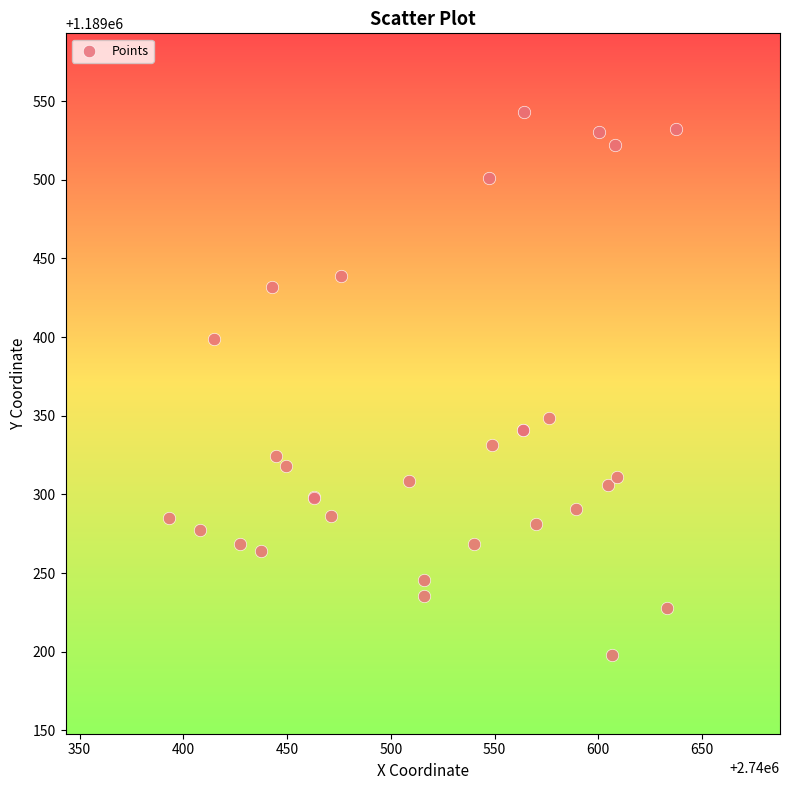

What Y value in the scatter plot is closest to 1189370?

1189348.4